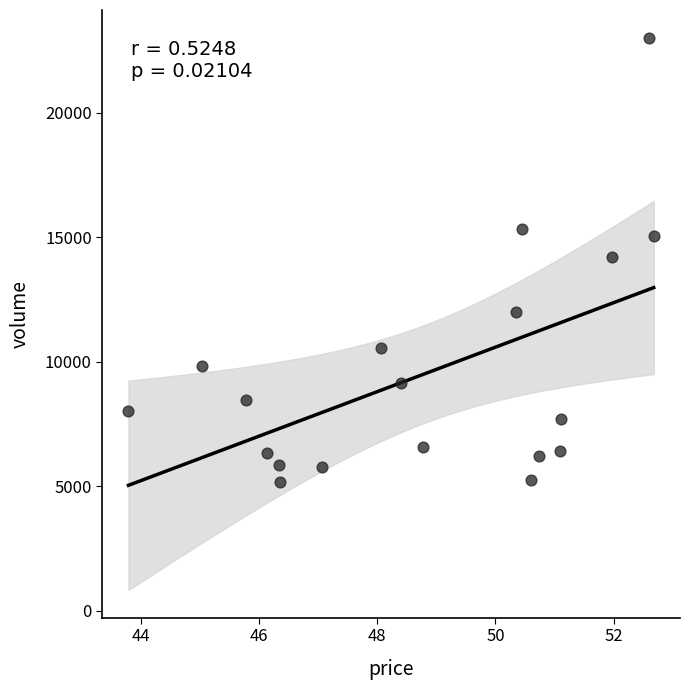

What is the range of Y values (max minus min)?

17859